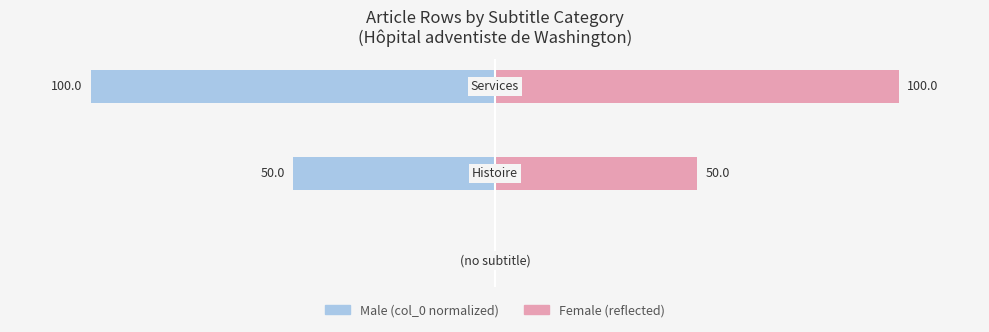

Which series has the largest range (max minus min)?

Male